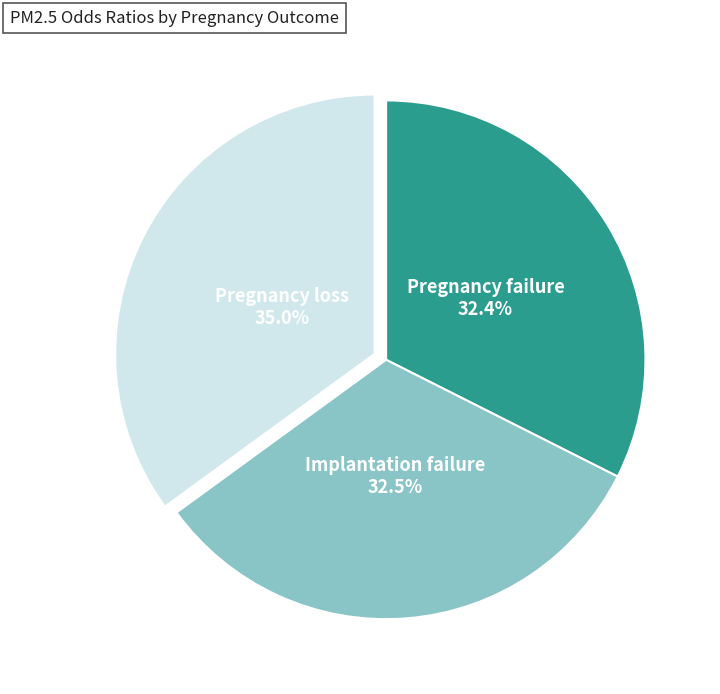

True or false: Pregnancy loss accounts for 42% of the total.

False